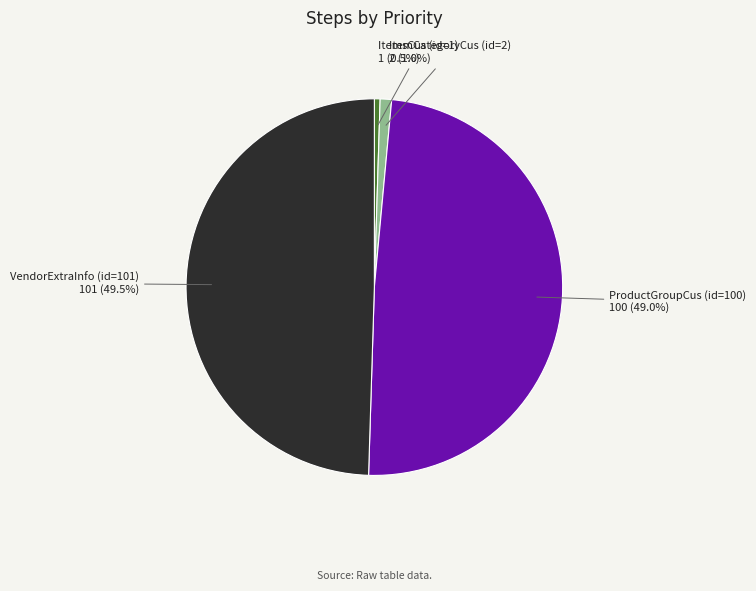

Is there a majority slice in this chart?

No